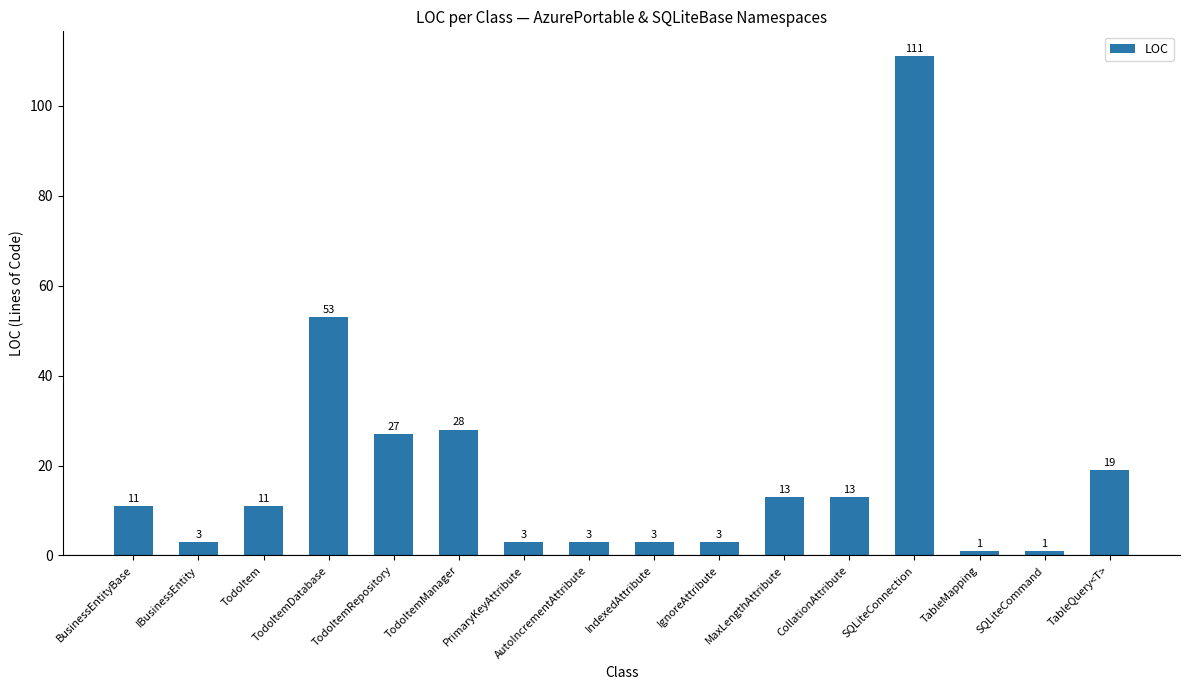

What is the label of the 2nd bar from the left?

IBusinessEntity